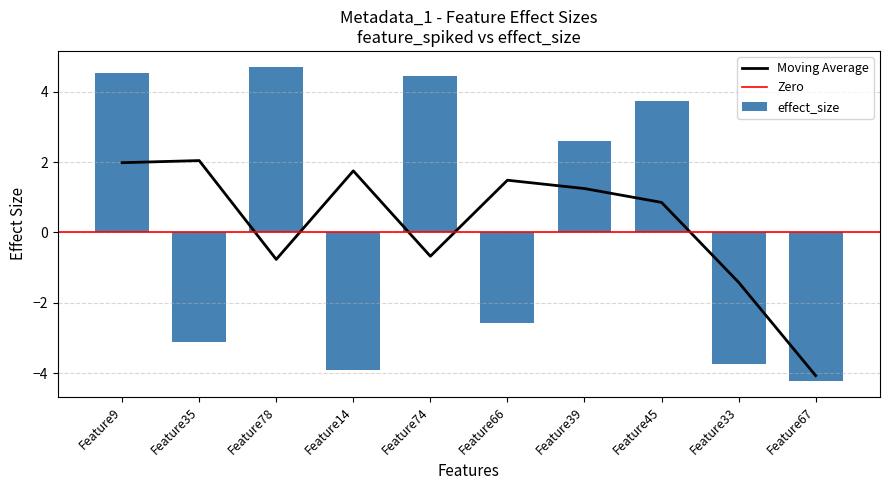

Which has a higher value, Feature9 or Feature39?

Feature9